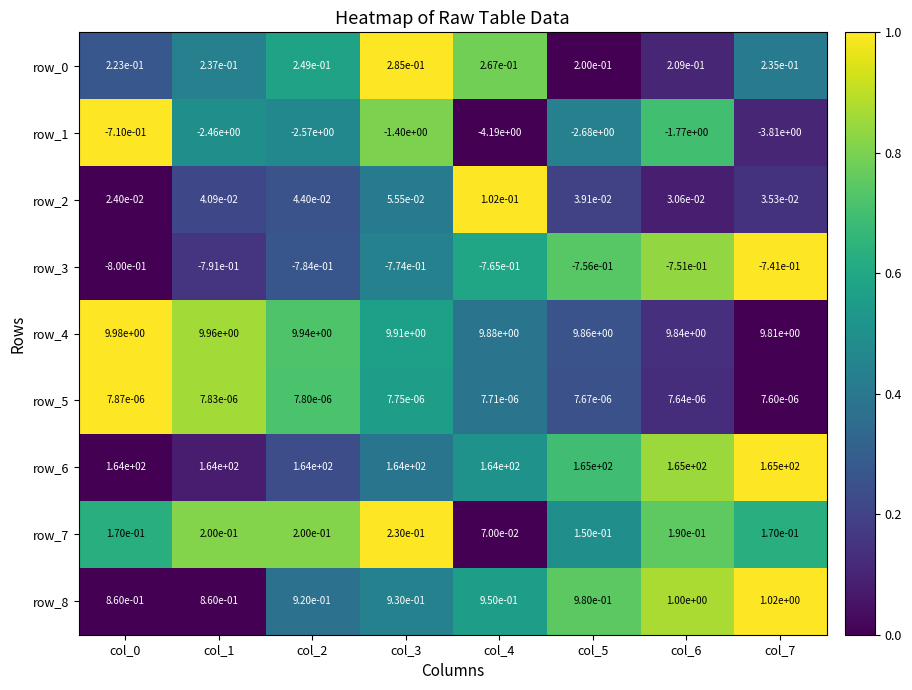

Is the value of row_6 at col_7 greater than the value of row_2 at col_0?

Yes